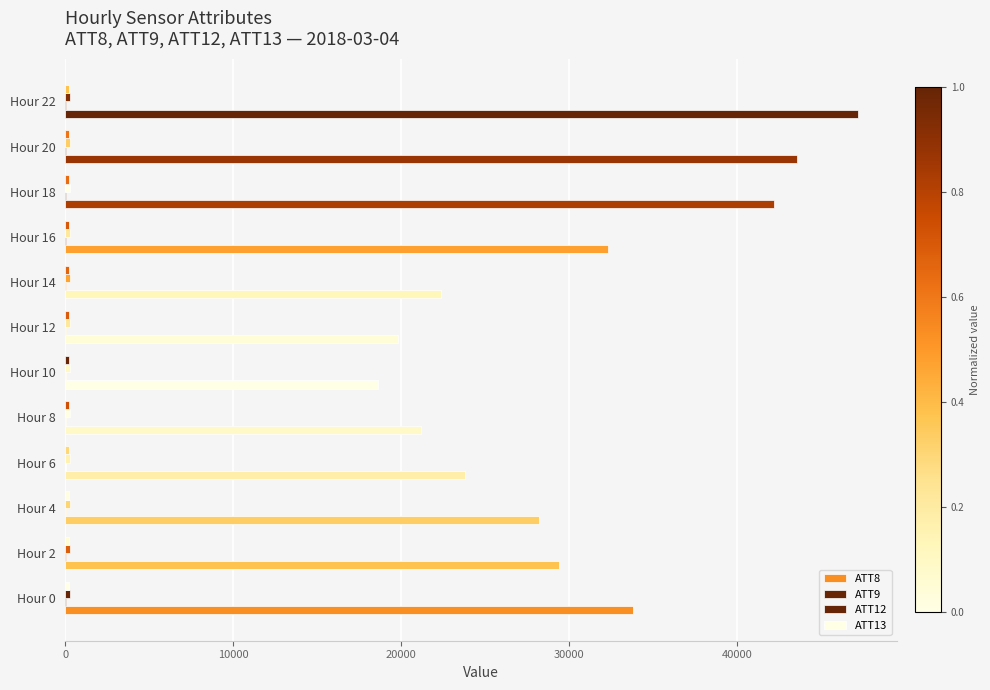

How many categories are shown in the chart?

12